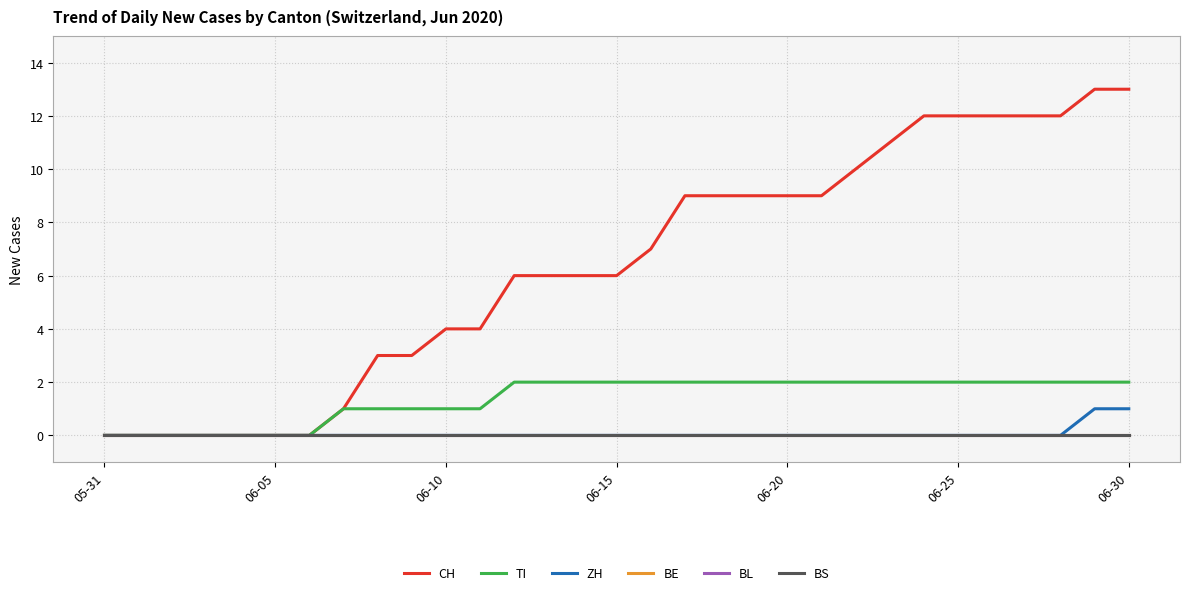

Does the chart have visible grid lines?

Yes